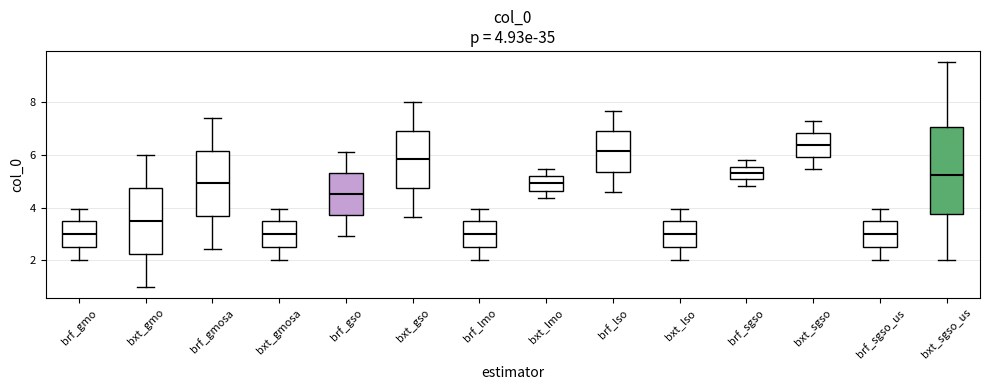

Comparing the boxes themselves (not the whiskers), which one is the tallest?

bxt_sgso_us